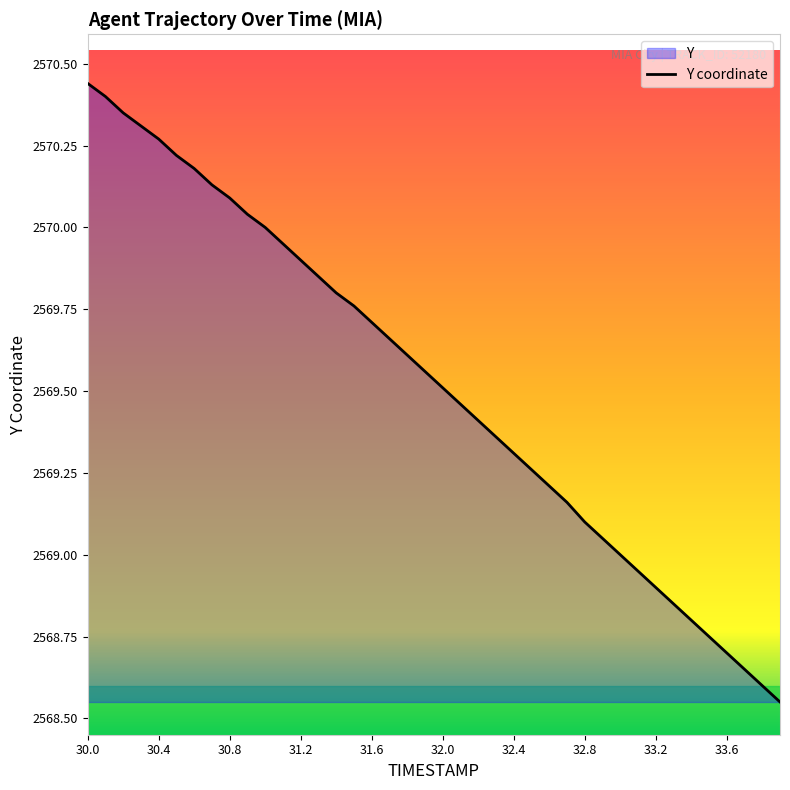

What is the difference between the values at 32.9 and 31.5?

0.7